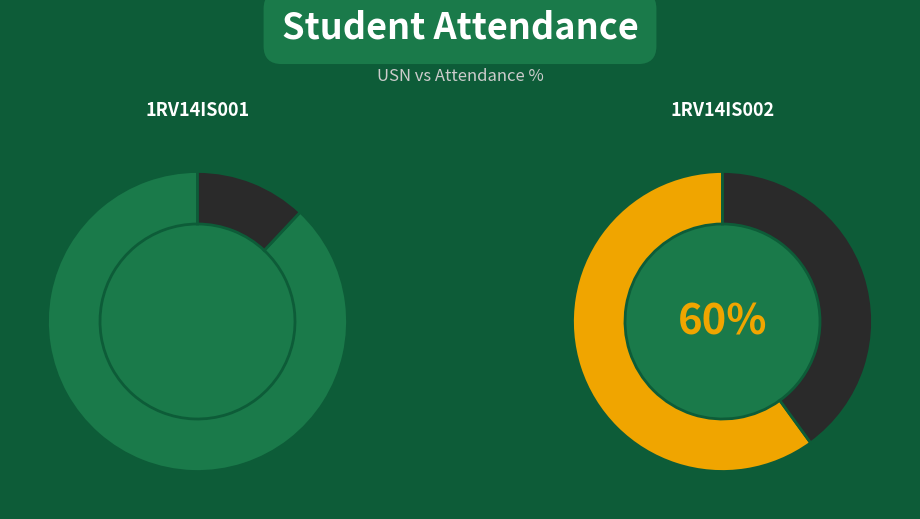

What is the largest slice in the pie chart?

1RV14IS001